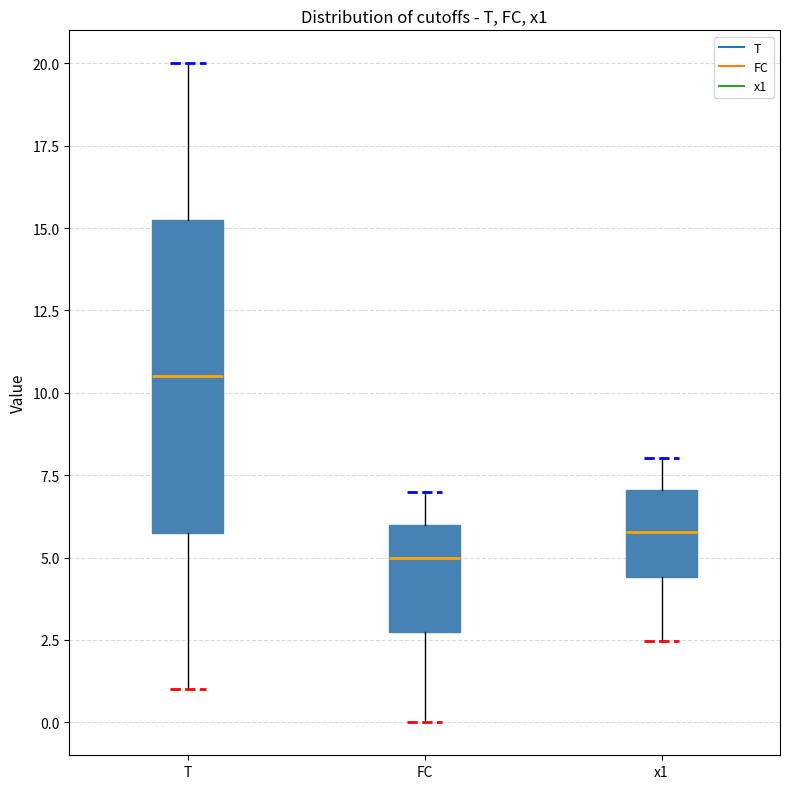

Reading left to right, read every box against the y-axis: the position of its median line, the range the box covers, and the ends of its whiskers. The values are not printed on the chart, so give them approximately, as read against the axis.

T: median 10.5, box 6.0 to 15.5, whiskers 1.0 to 20.0
FC: median 5.0, box 3.0 to 6.0, whiskers 0.0 to 7.0
x1: median 6.0, box 4.5 to 7.0, whiskers 2.5 to 8.0